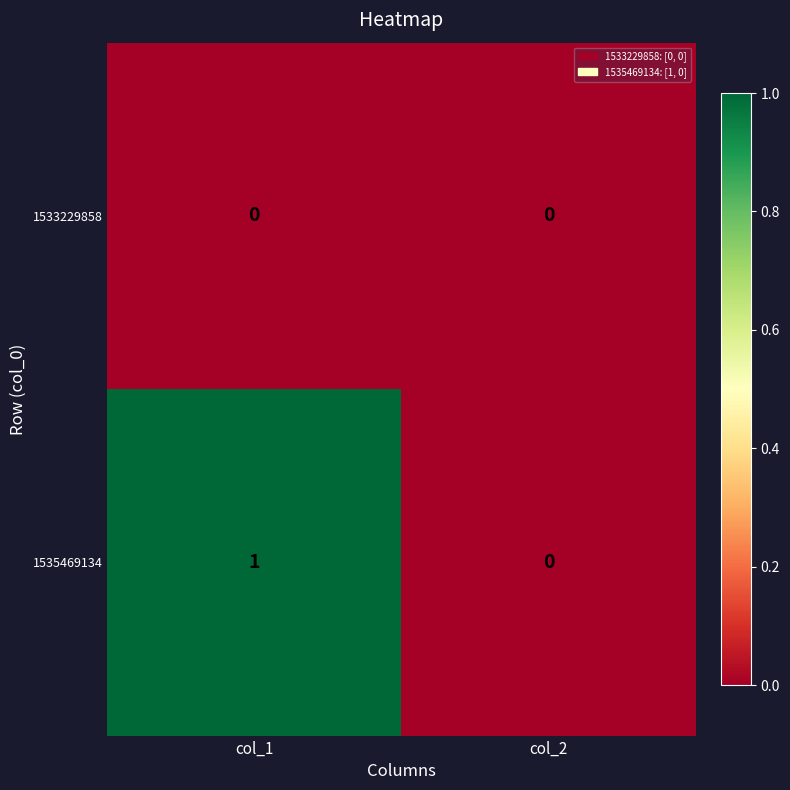

At which label is 1535469134 closest to 0?

col_2